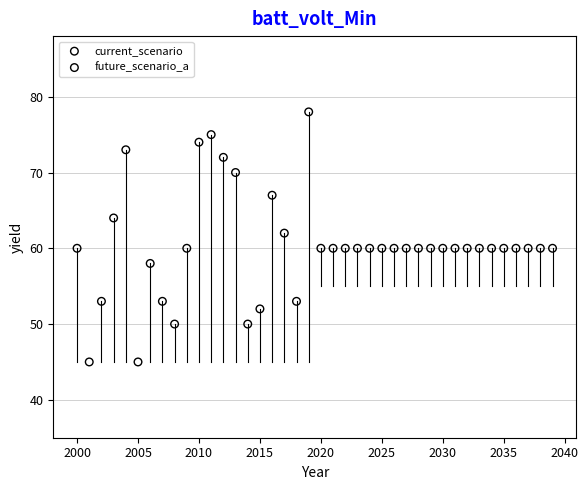

Which series reaches the minimum Y coordinate?

current_scenario